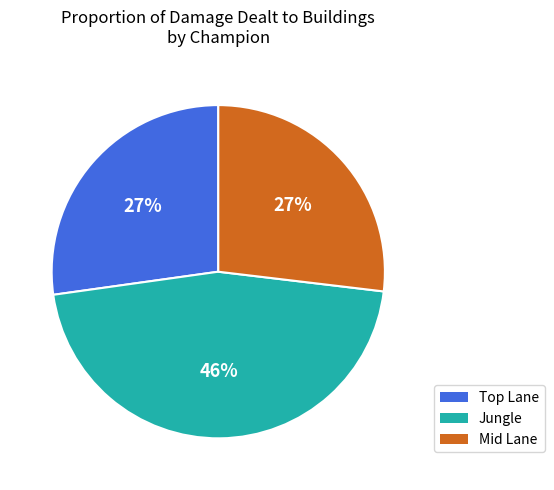

How many slices are in this pie chart?

3